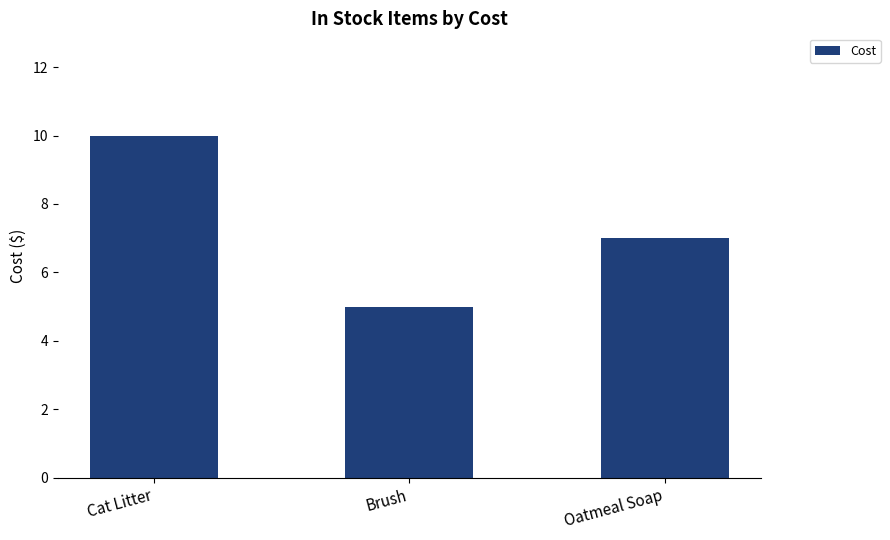

What is the label of the 2nd bar from the left?

Brush